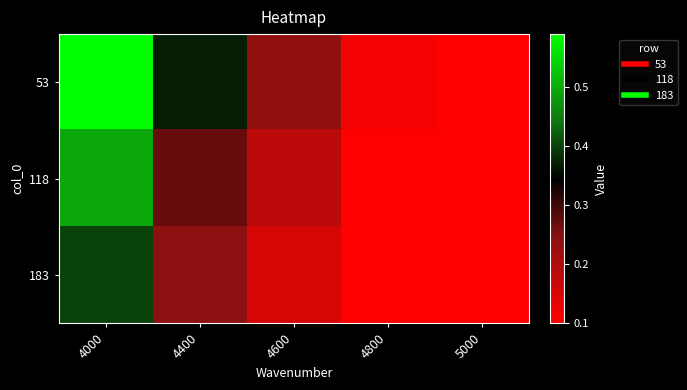

Reading left to right, list all the values displayed in this chart.

53: 4000=0.6	4400=0.4	4600=0.2	4800=0.1	5000=0.1
118: 4000=0.5	4400=0.3	4600=0.2	4800=0.1	5000=0.1
183: 4000=0.4	4400=0.2	4600=0.2	4800=0.1	5000=0.1